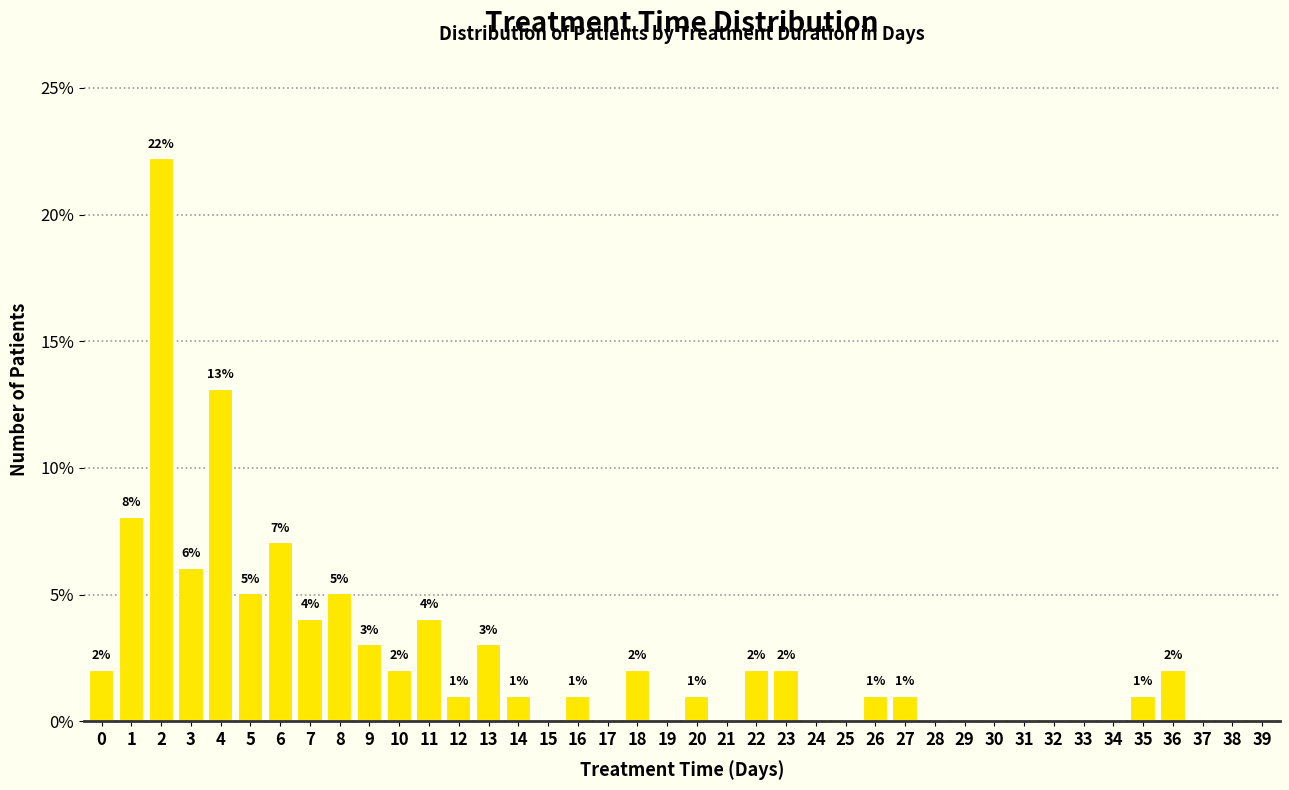

Between 16 and 11, which is larger?

11